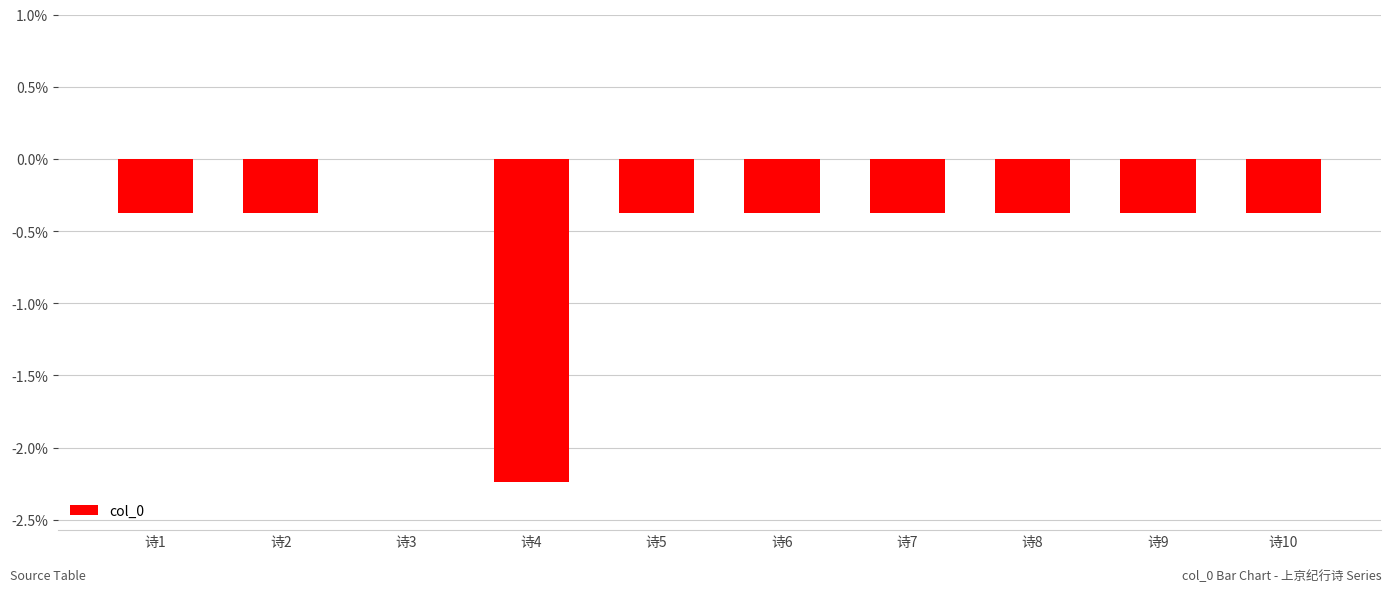

Which label corresponds to the largest value in the chart?

诗3